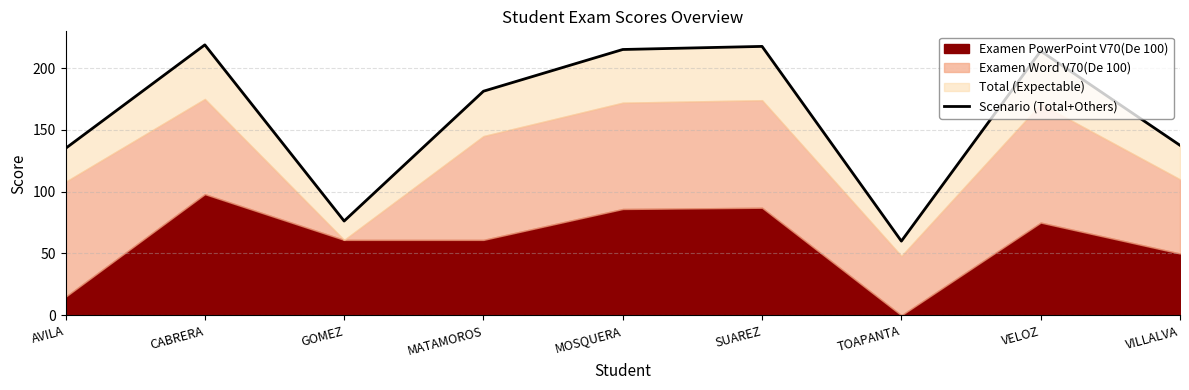

List the labels in order of value, smallest first.

TOAPANTA, GOMEZ, AVILA, VILLALVA, MATAMOROS, VELOZ, MOSQUERA, SUAREZ, CABRERA